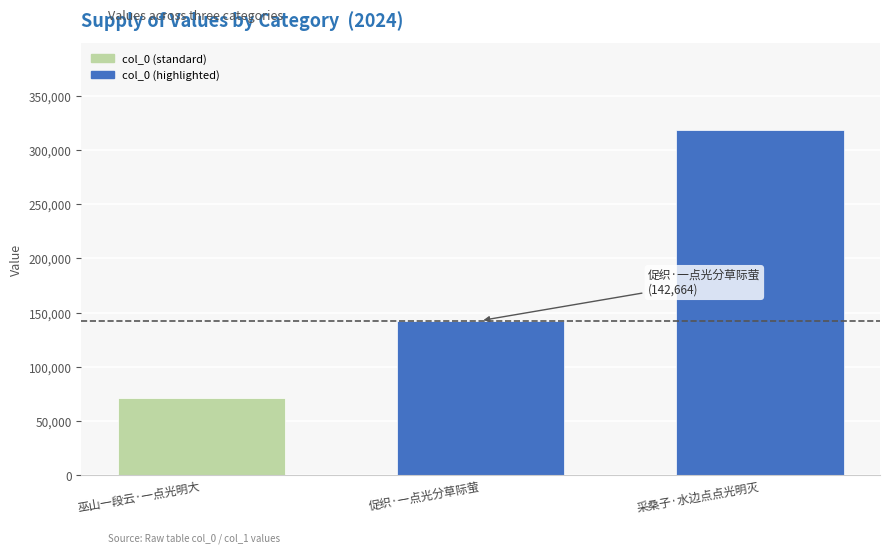

What is the approximate value at 采桑子·水边点点光明灭, to the nearest 50?

318900